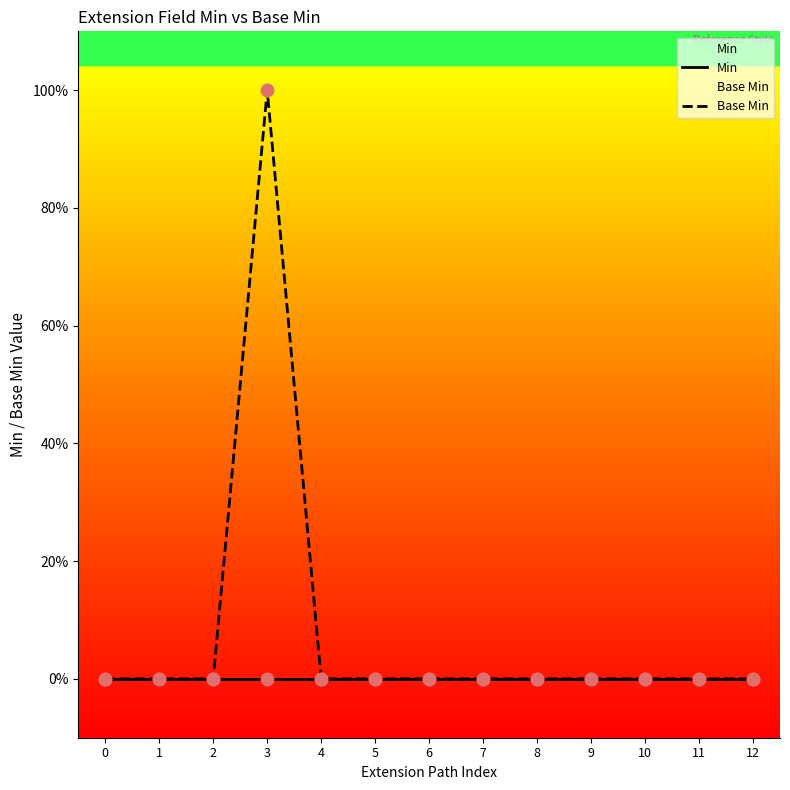

Which series has the widest spread of Y values?

Base Min